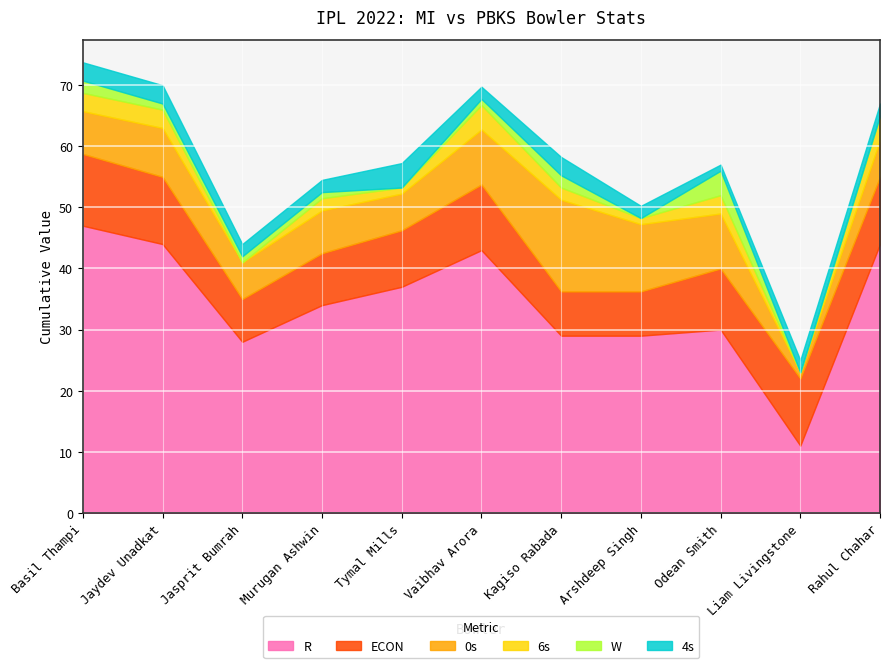

Reading left to right, extract all data points from this chart.

R: 47.0	44.0	28.0	34.0	37.0	43.0	29.0	29.0	30.0	11.0	44.0
ECON: 11.8	11.0	7.0	8.5	9.2	10.8	7.2	7.2	10.0	11.0	11.0
0s: 7.0	8.0	6.0	7.0	6.0	9.0	15.0	11.0	9.0	1.0	6.0
6s: 3.0	3.0	0.0	2.0	1.0	4.0	2.0	1.0	3.0	0.0	4.0
W: 2.0	1.0	1.0	1.0	0.0	1.0	2.0	0.0	4.0	0.0	0.0
4s: 3.0	3.0	2.0	2.0	4.0	2.0	3.0	2.0	1.0	2.0	2.0